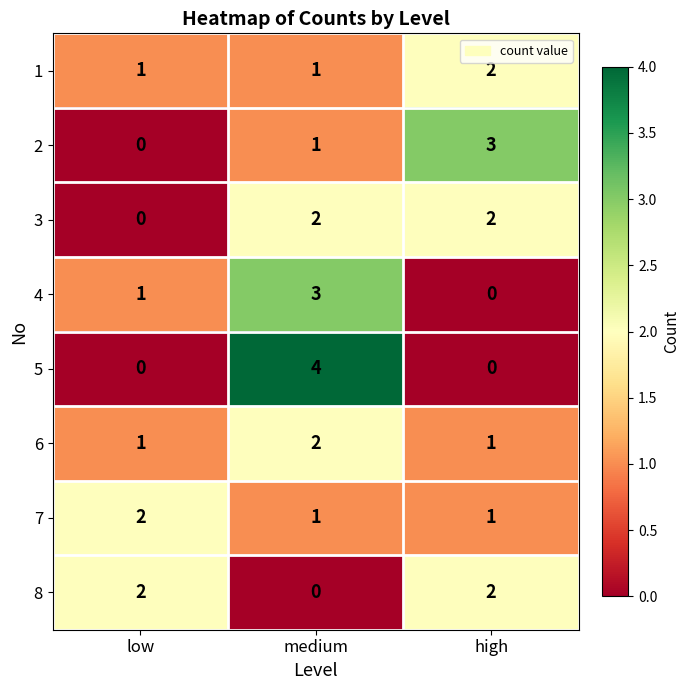

At which category is the sum across all series the highest?

medium